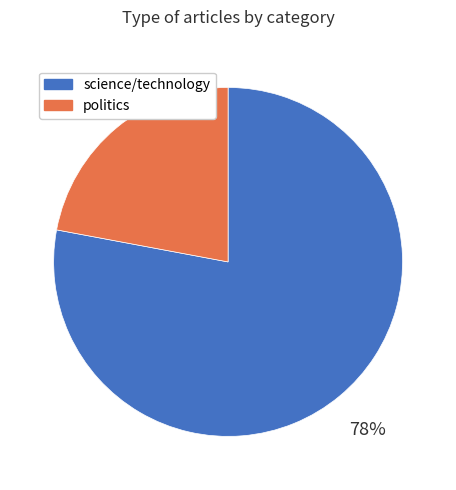

What is the largest slice in the pie chart?

science/technology